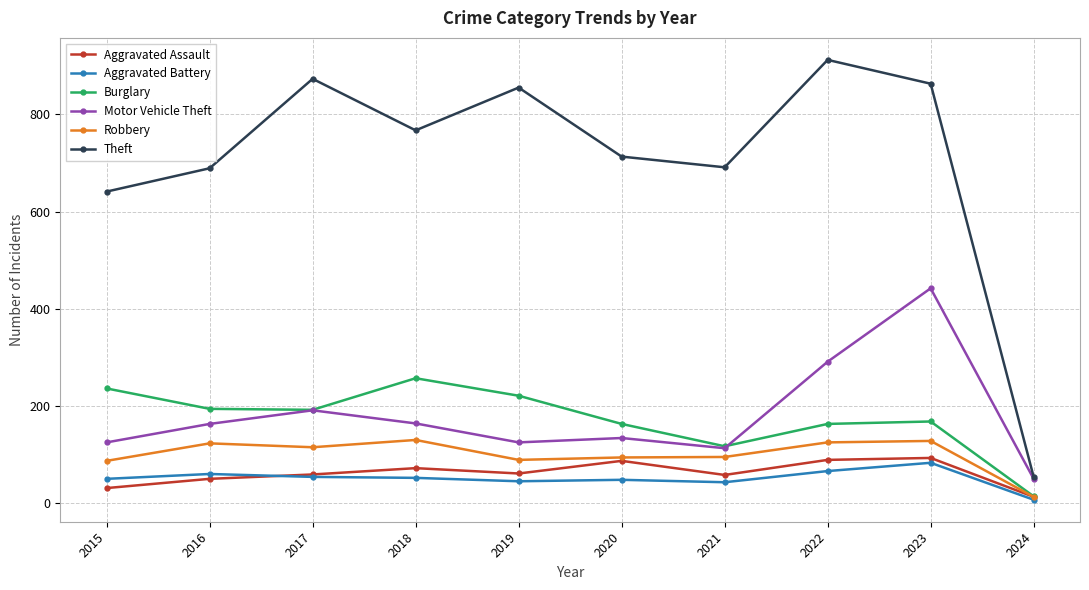

True or false: Aggravated Battery and Theft cross at least once.

False